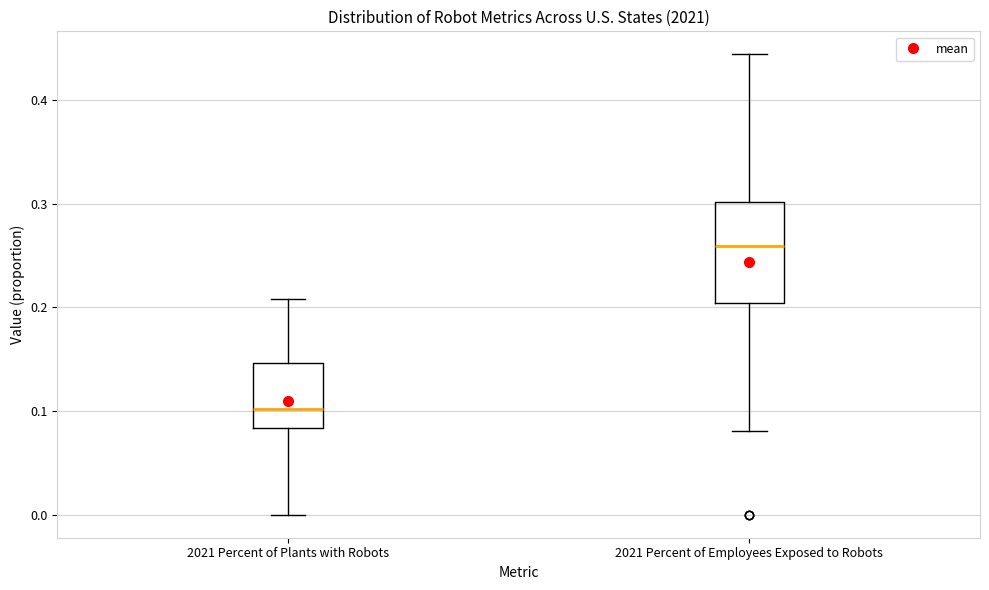

Comparing the boxes themselves (not the whiskers), which one is the tallest?

2021 Percent of Employees Exposed to Robots